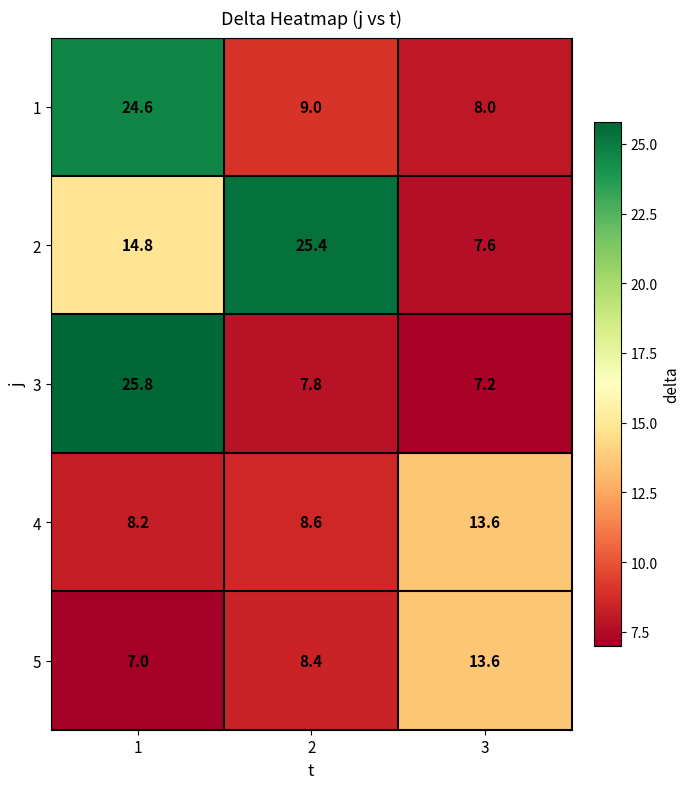

How many distinct data groups are displayed?

5